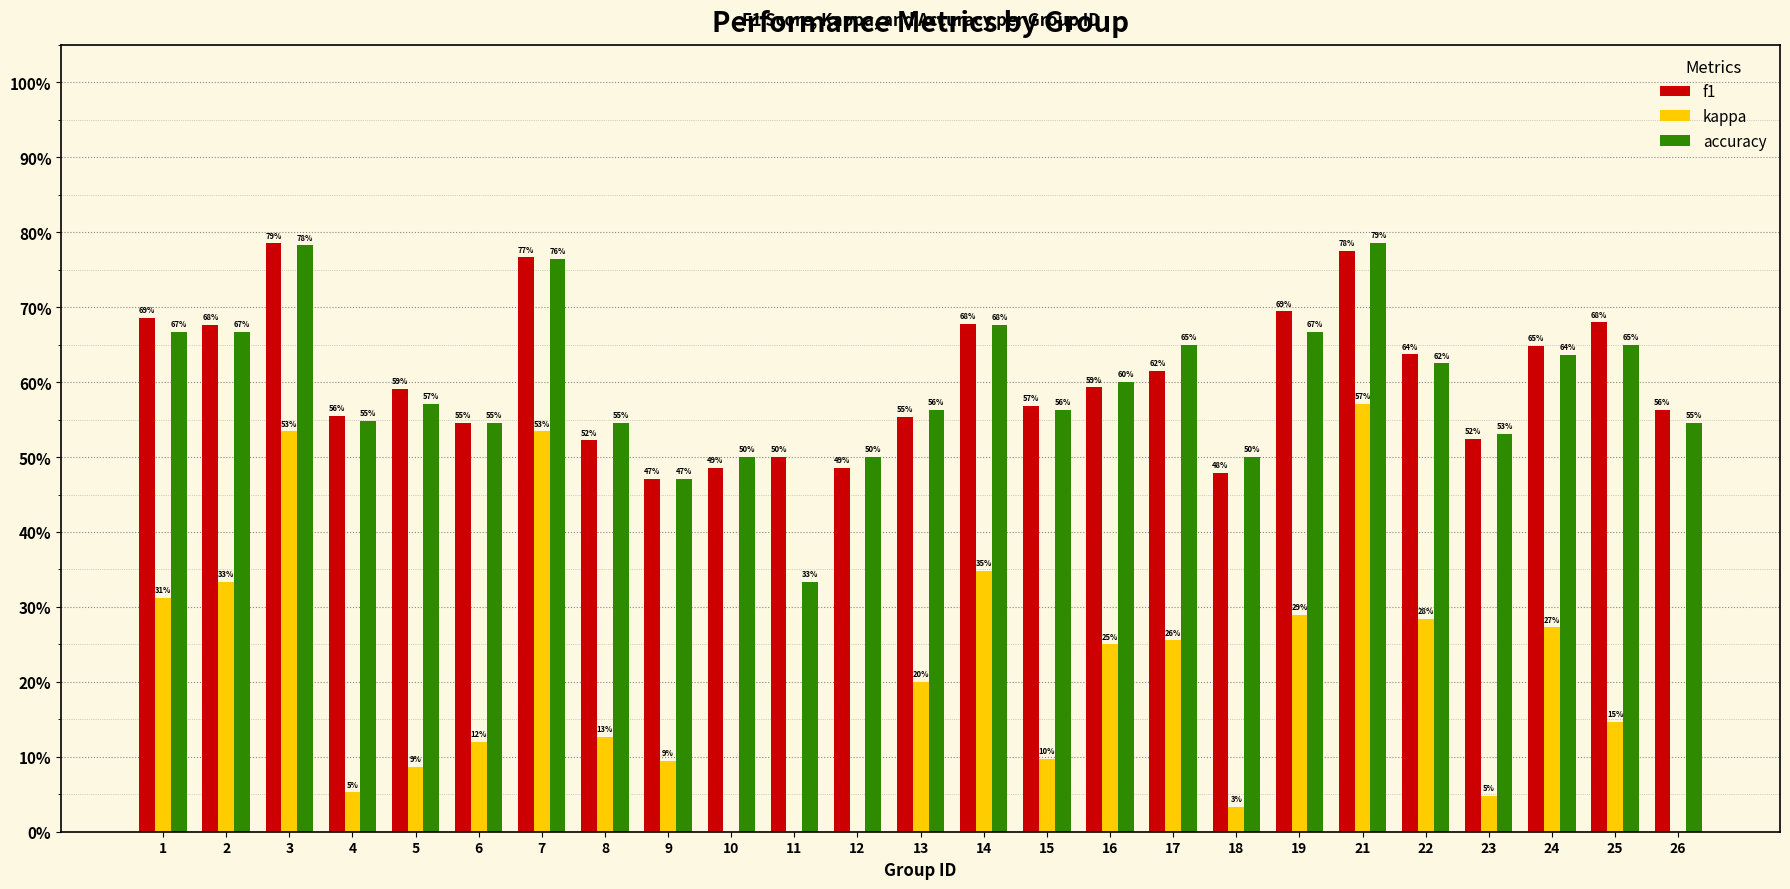

What is the average value of the accuracy series?

0.6